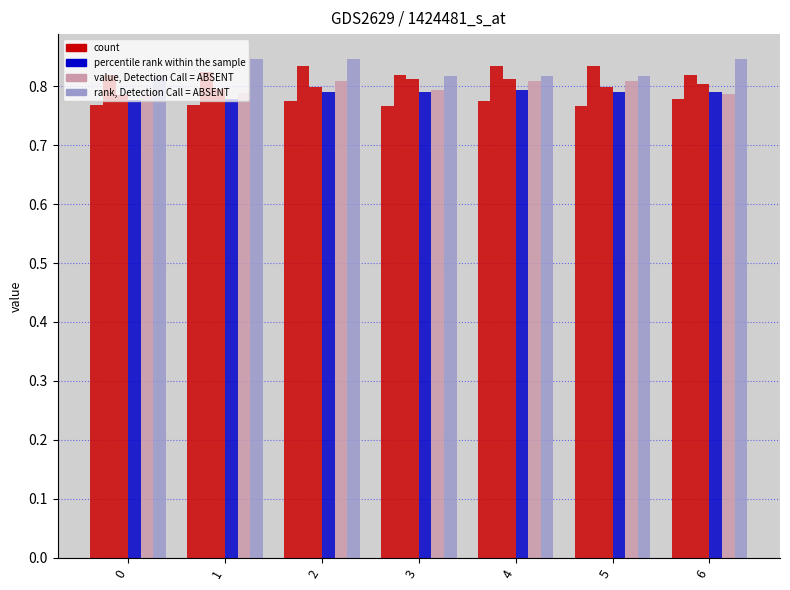

True or false: value, Detection Call = ABSENT has a value of 0.8 at 4.

True